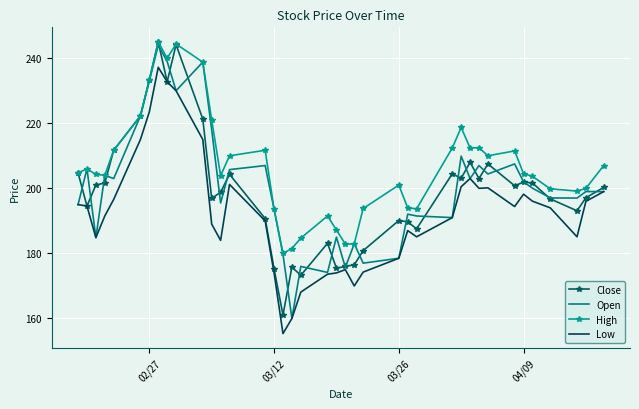

What is the minimum value for Open?

160.0